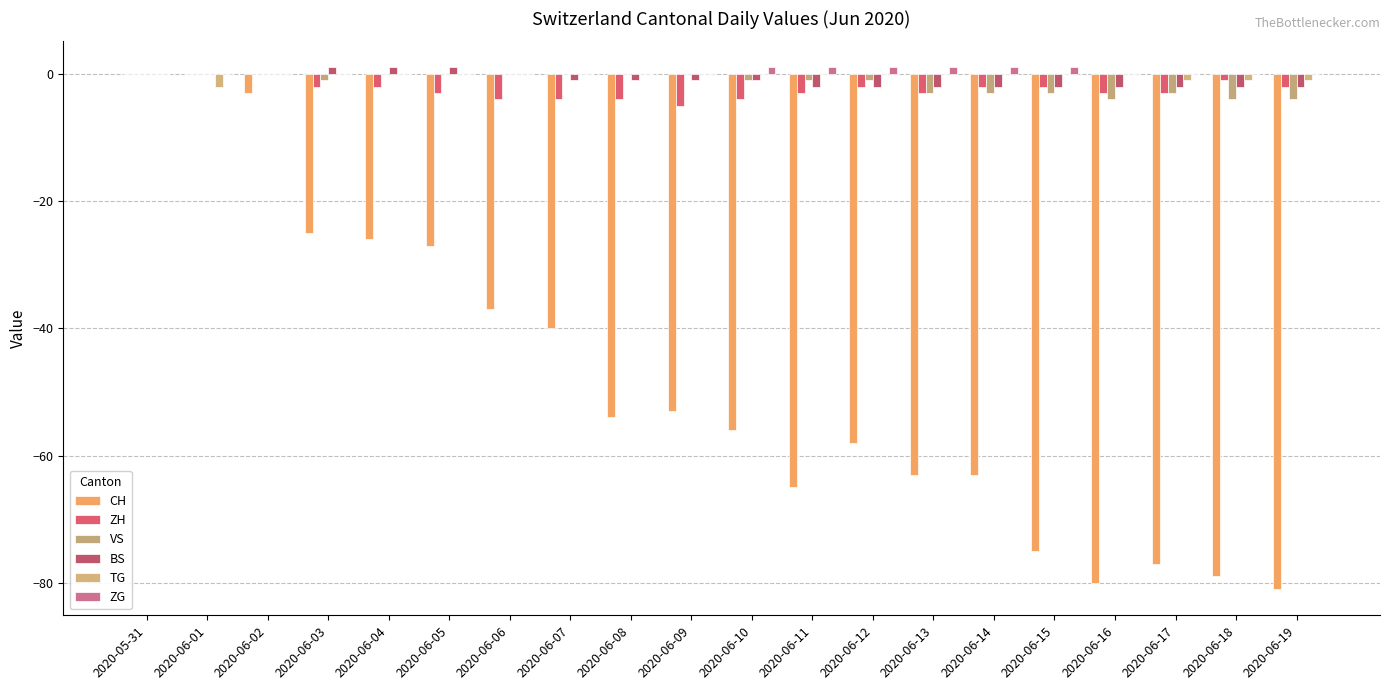

Does the chart contain stacked bars?

No